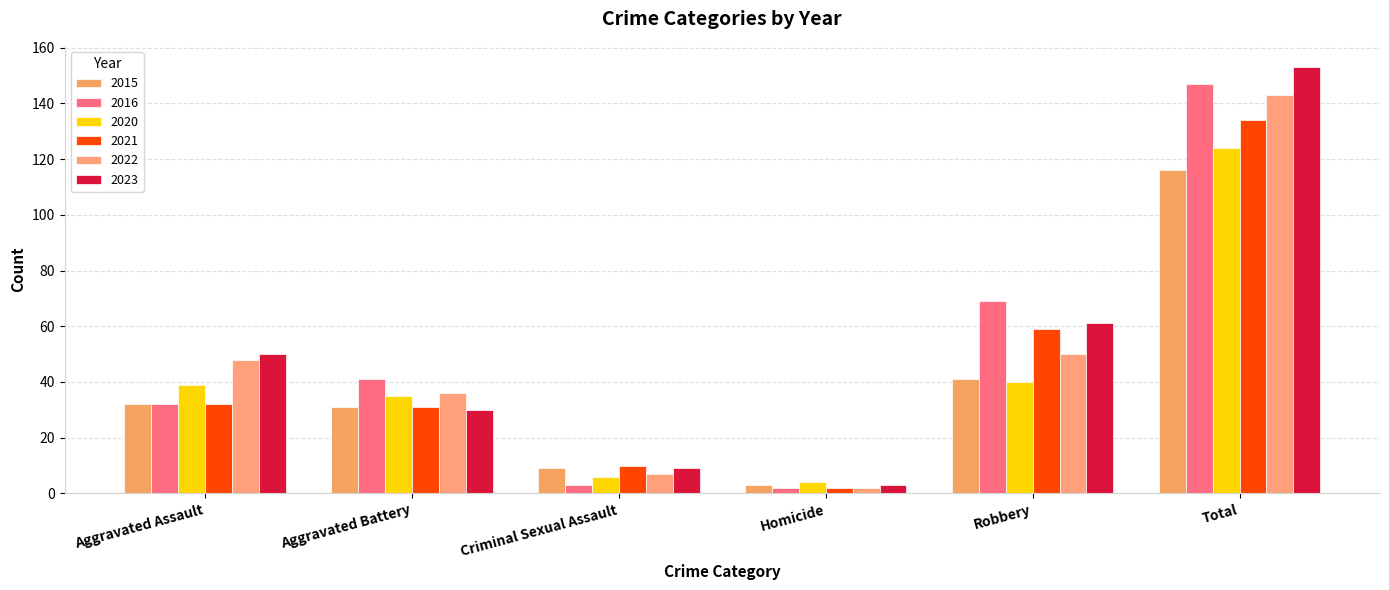

Are the bars grouped side by side (vs. stacked)?

Yes